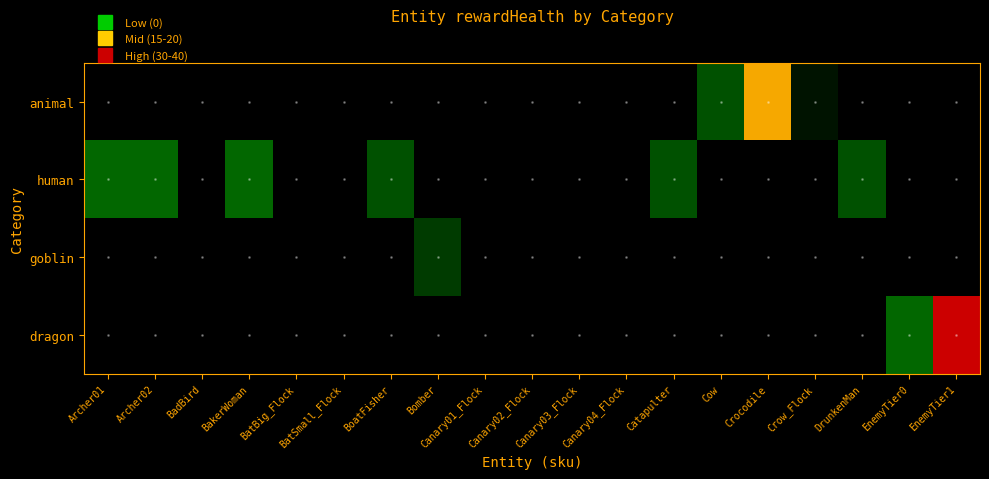

At Bomber, list the series in order from largest to smallest.

goblin, animal, human, dragon